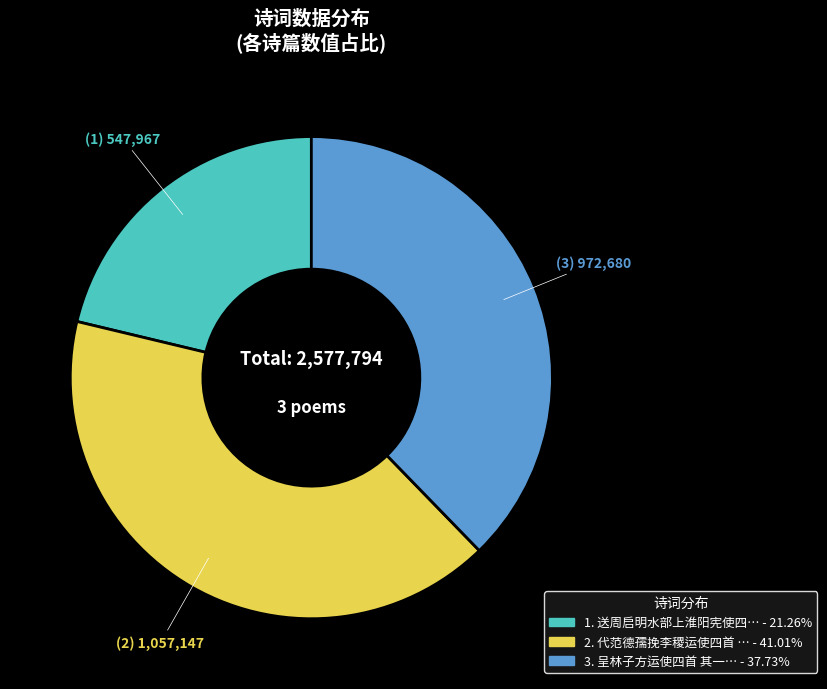

Does any single category account for the majority?

No